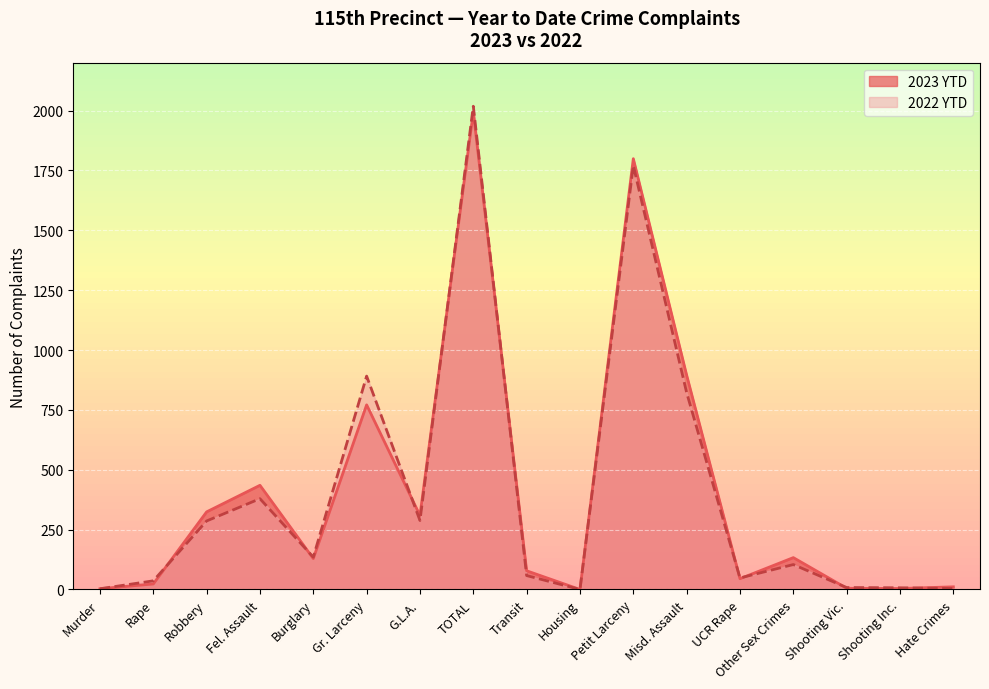

List the series in order of their peak value, highest first.

2022 YTD, 2023 YTD